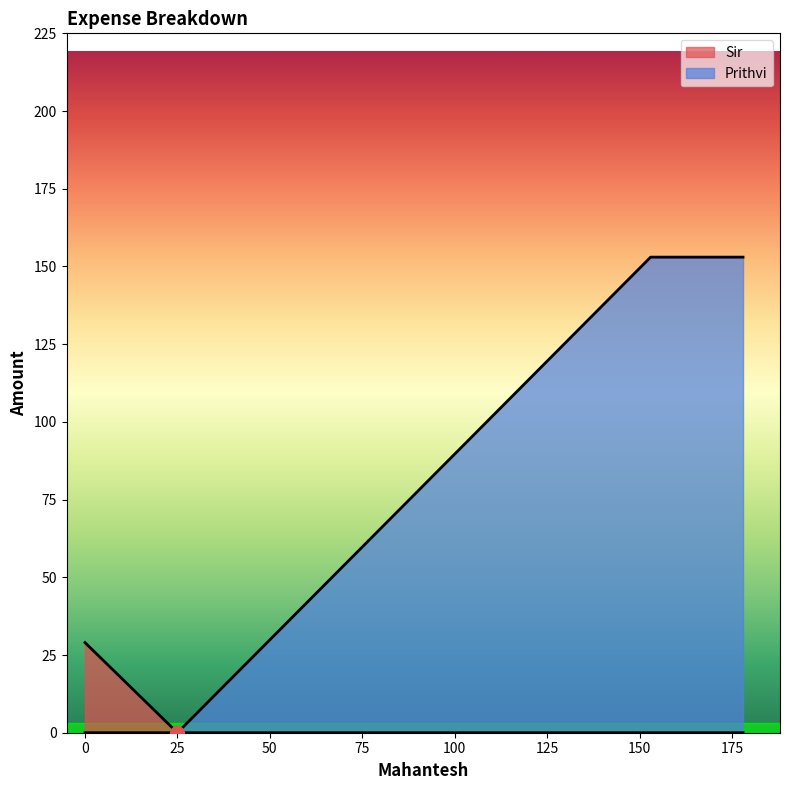

Rank the series by their maximum value, from lowest to highest.

Sir, Prithvi